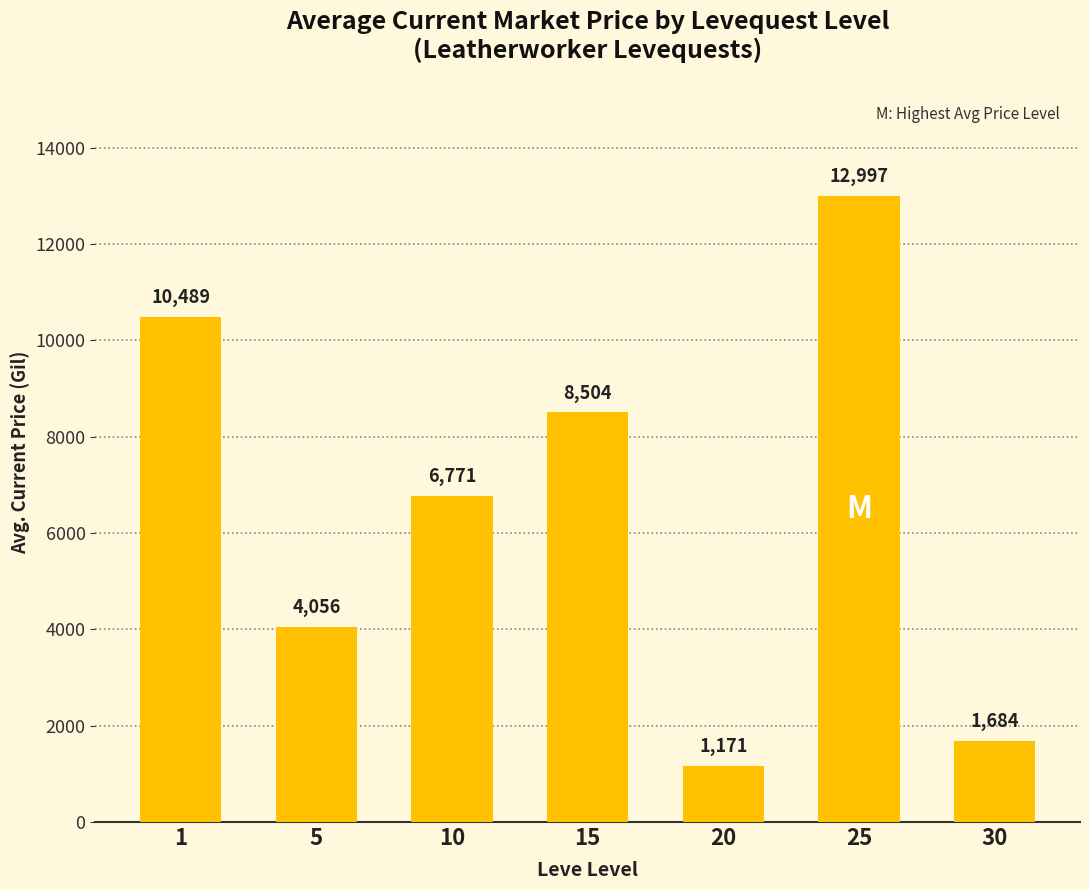

Which category has the lowest value across all series?

20